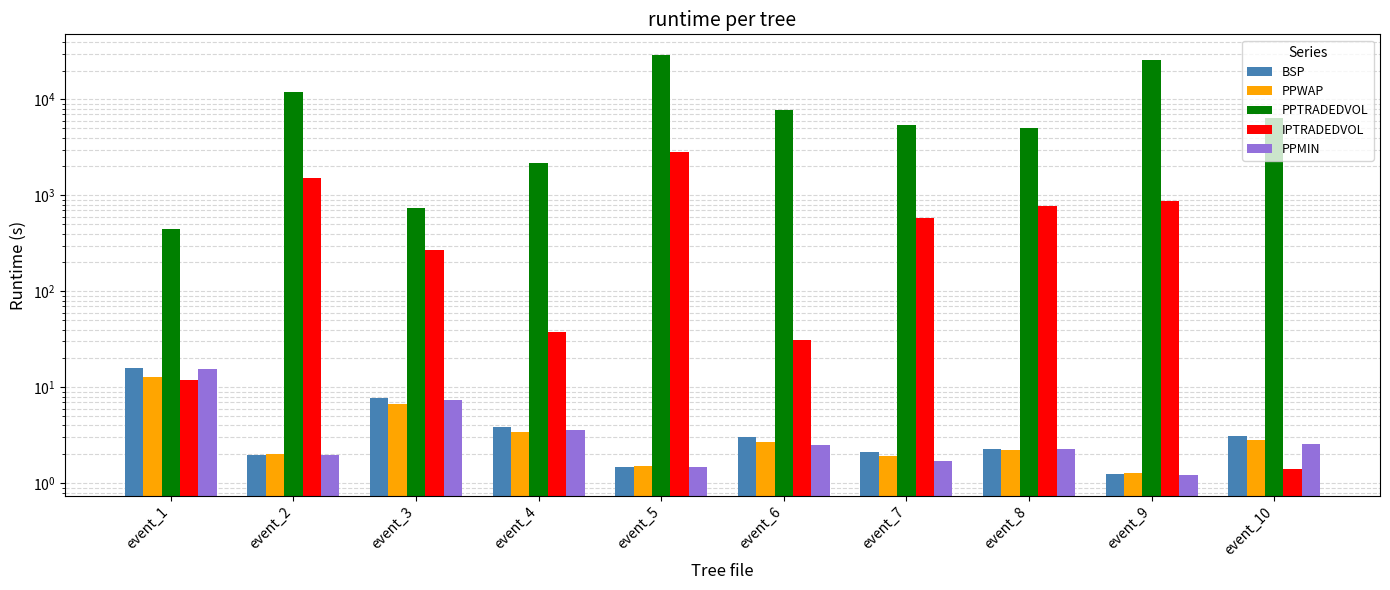

The IPTRADEDVOL series shows 1747.8 at event_5. True or false?

False